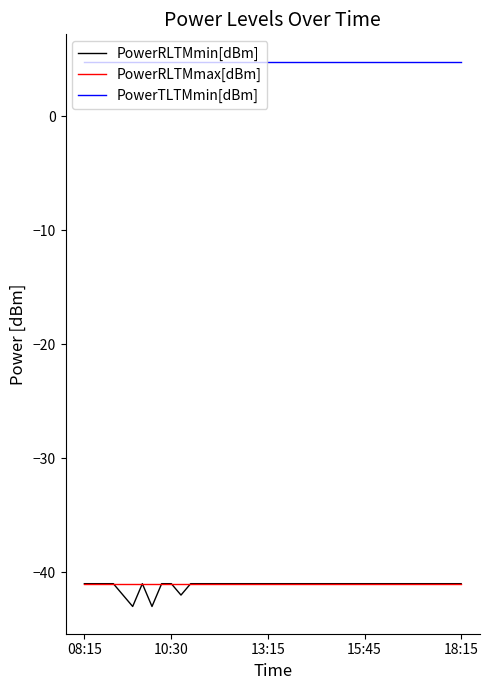

What are all the series names shown in the legend?

PowerRLTMmin[dBm], PowerRLTMmax[dBm], PowerTLTMmin[dBm]